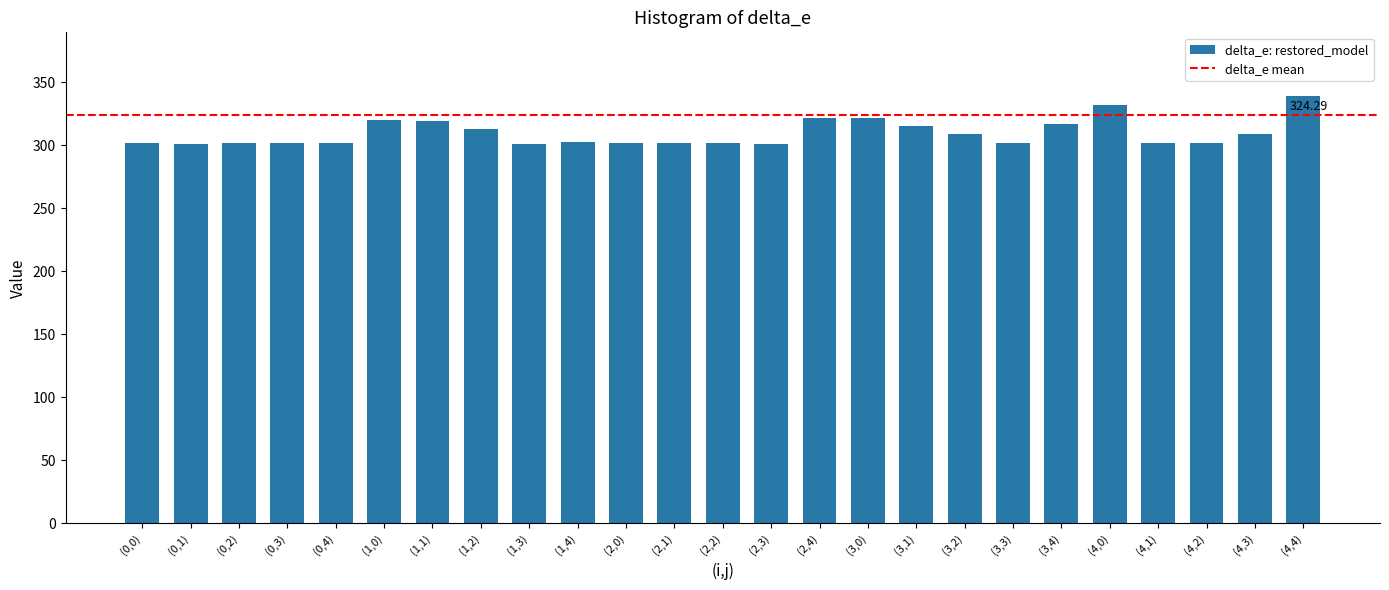

What is the ratio of the value at (4,3) to the value at (3,1)?

1.0